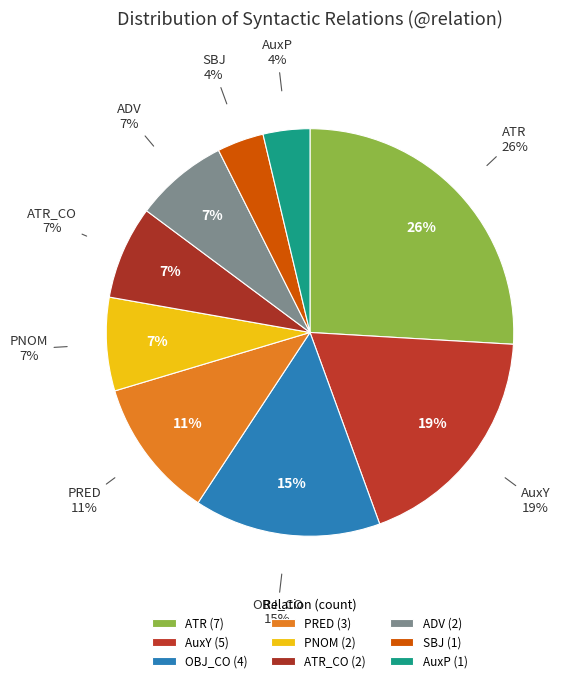

What percentage is the ATR slice, to the nearest percent?

26%